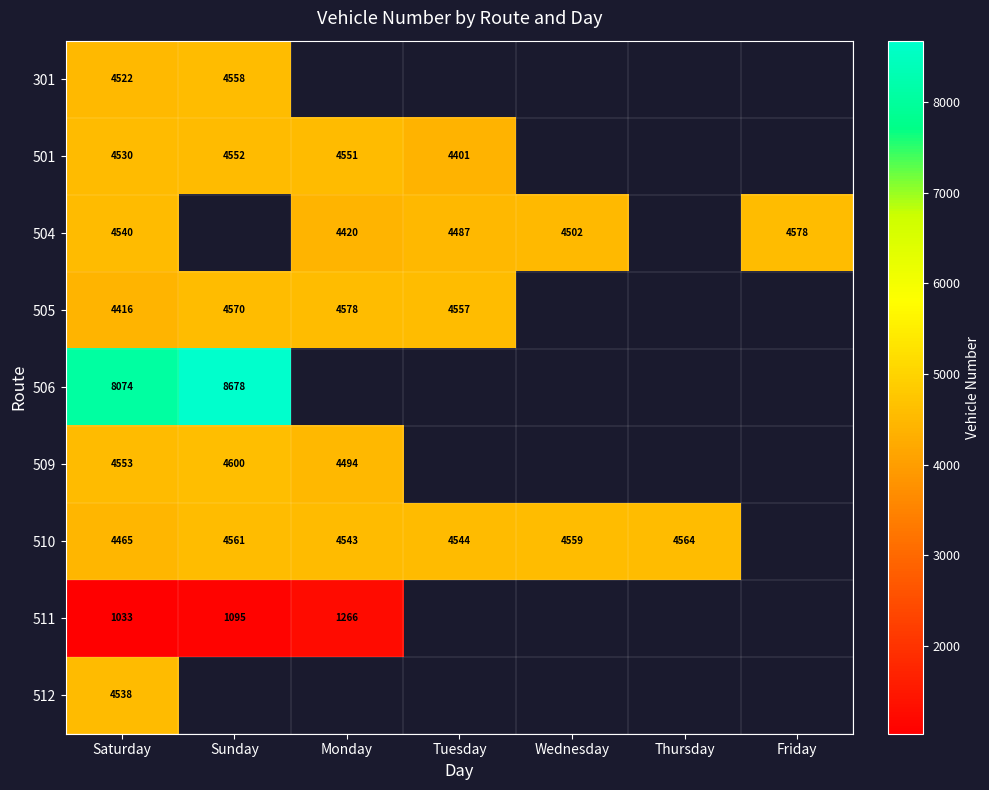

What is the smallest value displayed?

1033.0